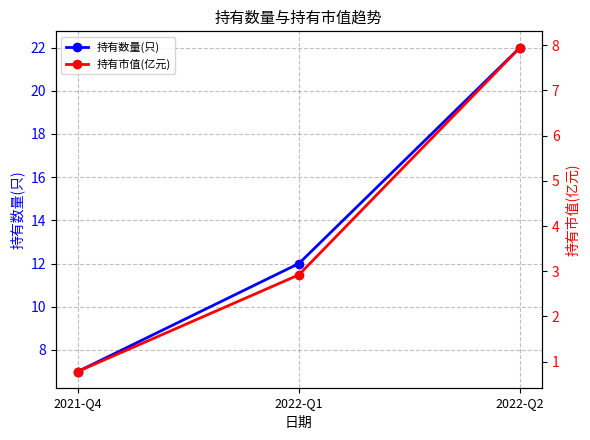

Reading left to right, extract all data points from this chart.

持有数量(只): 7.0	12.0	22.0
持有市值(亿元): 0.8	2.9	8.0